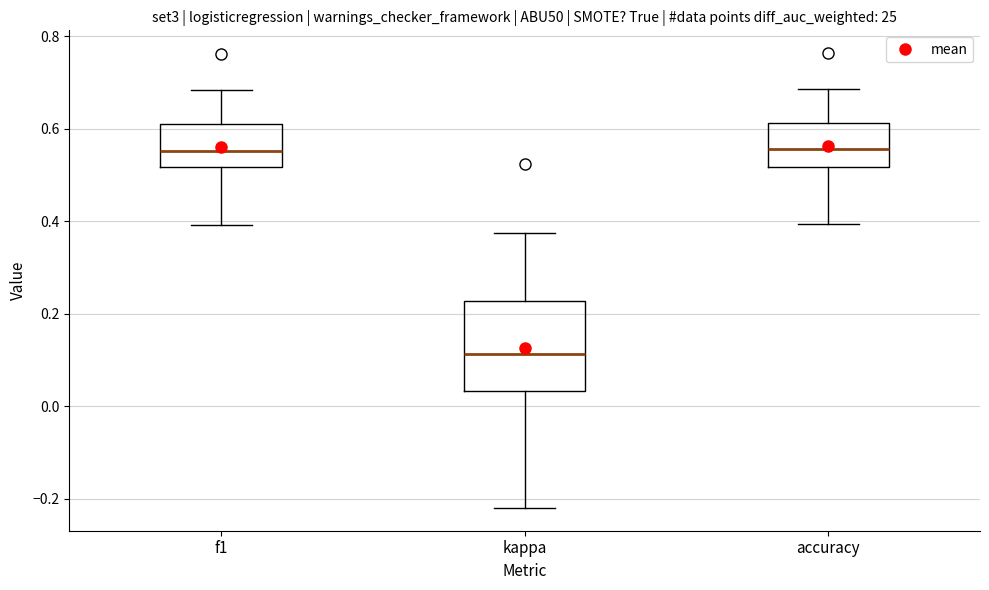

Reading left to right, read every box against the y-axis: the position of its median line, the range the box covers, and the ends of its whiskers. The values are not printed on the chart, so give them approximately, as read against the axis.

f1: median 0.56, box 0.52 to 0.60, whiskers 0.40 to 0.68
kappa: median 0.12, box 0.04 to 0.22, whiskers -0.22 to 0.38
accuracy: median 0.56, box 0.52 to 0.62, whiskers 0.40 to 0.68